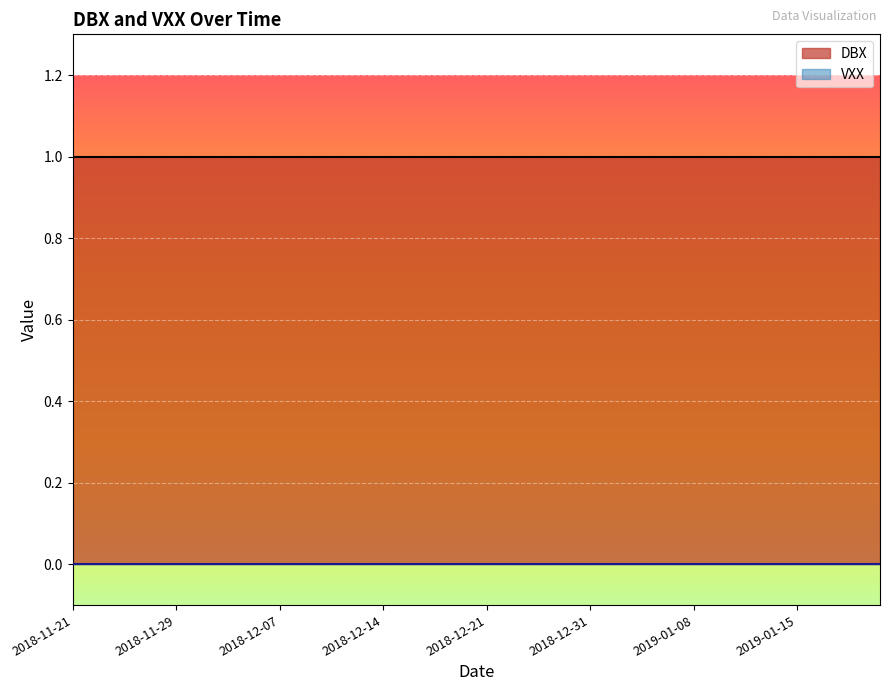

True or false: VXX has more than 0 points higher than both neighbors.

False